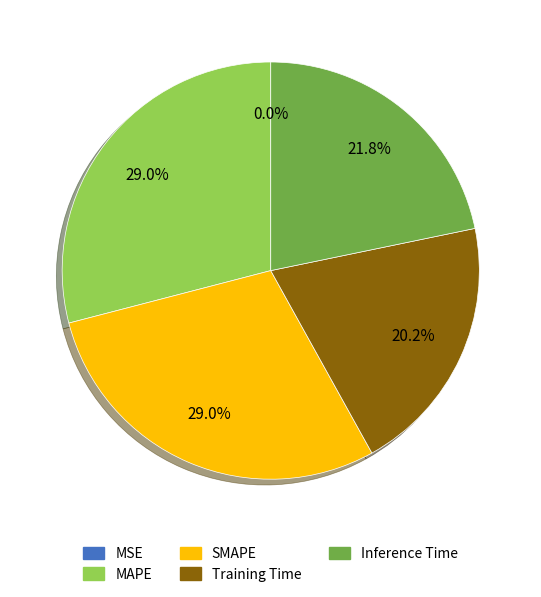

What percentage is NOT represented by Inference Time?

78.2%